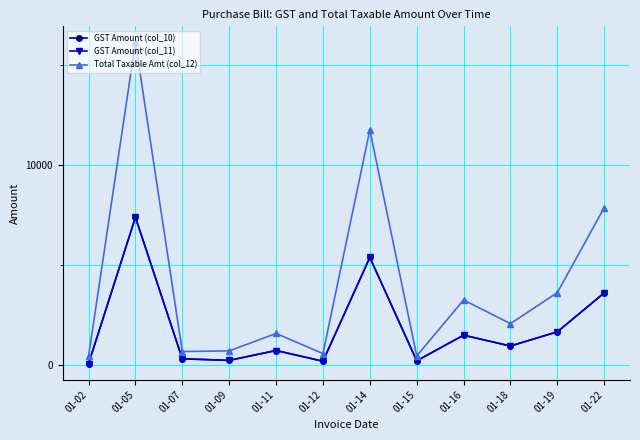

What is the sum of the GST Amount (col_11) values at 01-07 and 01-18?

1251.0